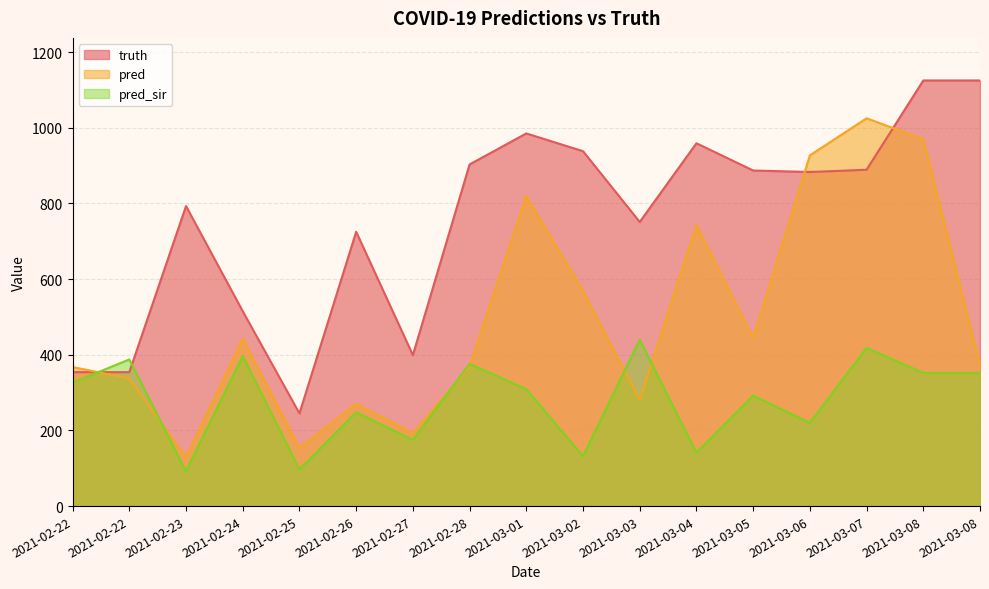

How many times do pred and truth cross each other?

3